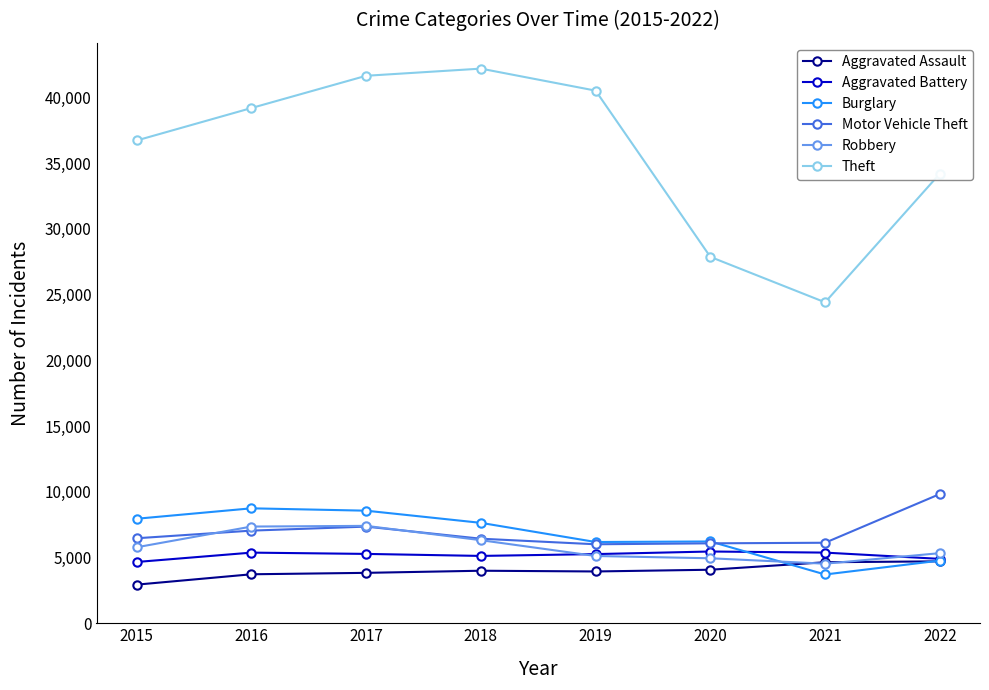

What is the value of the Burglary point at the 4th from the left?

7635